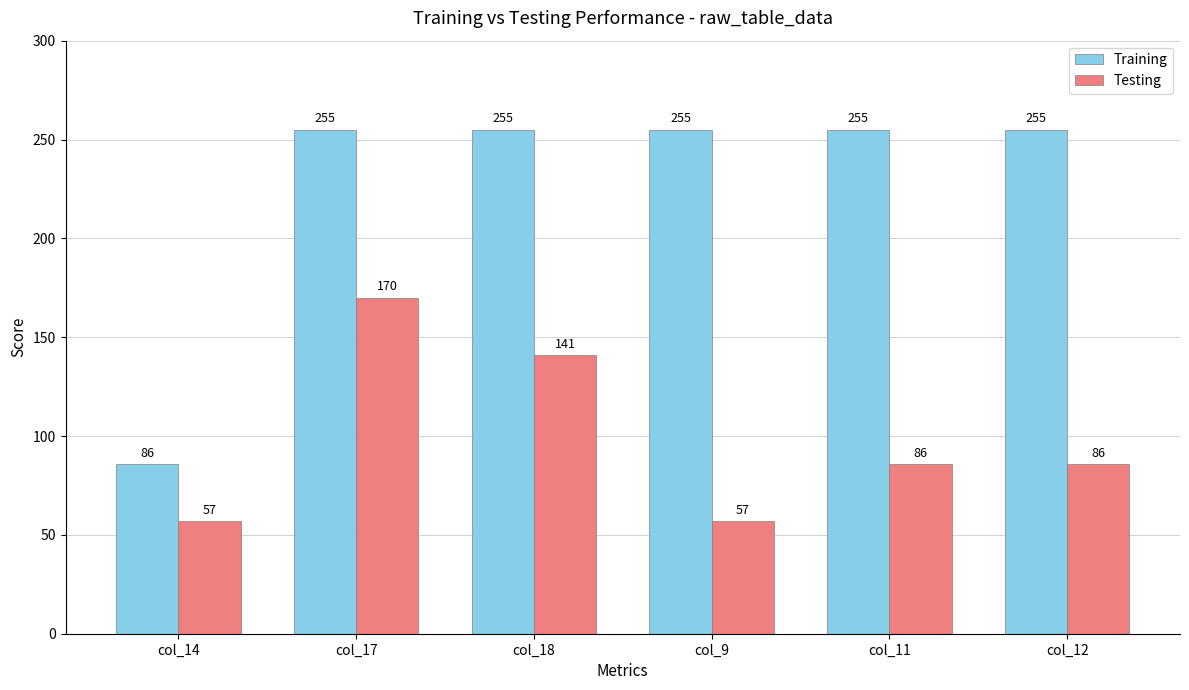

Is it true that Training equals 255 at col_12?

True